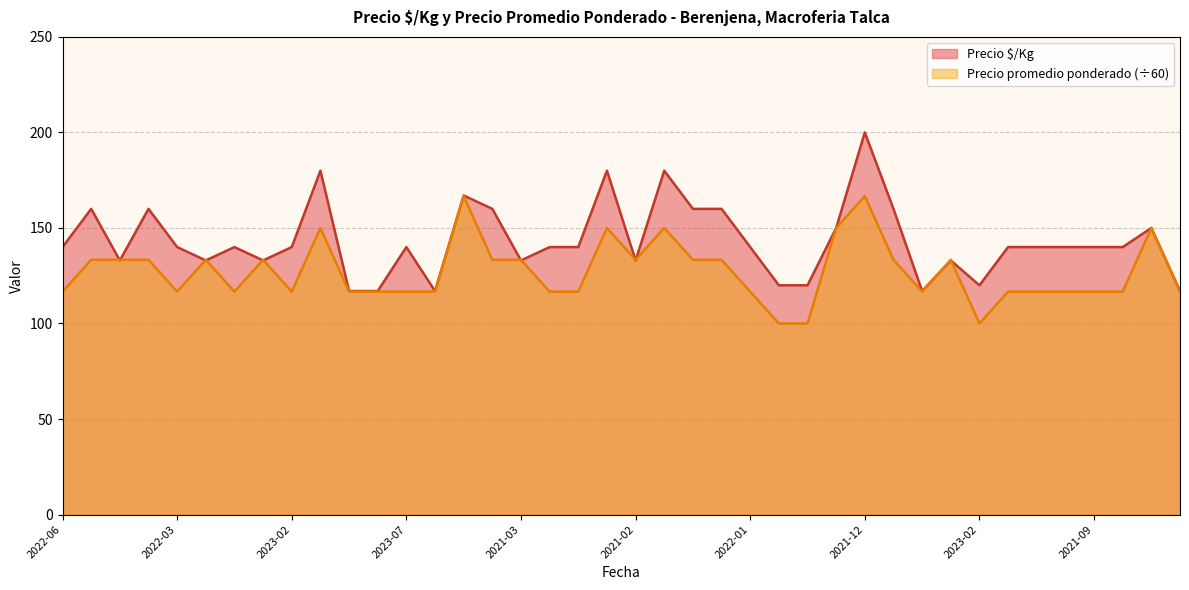

Reading right to left, list all the values displayed in this chart.

Precio $/Kg: 117.0	150.0	140.0	140.0	140.0	140.0	140.0	120.0	133.0	117.0	160.0	200.0	150.0	120.0	120.0	140.0	160.0	160.0	180.0	133.0	180.0	140.0	140.0	133.0	160.0	167.0	117.0	140.0	117.0	117.0	180.0	140.0	133.0	140.0	133.0	140.0	160.0	133.0	160.0	140.0
Precio promedio ponderado: 116.7	150.0	116.7	116.7	116.7	116.7	116.7	100.0	133.3	116.7	133.3	166.7	150.0	100.0	100.0	116.7	133.3	133.3	150.0	133.3	150.0	116.7	116.7	133.3	133.3	166.7	116.7	116.7	116.7	116.7	150.0	116.7	133.3	116.7	133.3	116.7	133.3	133.3	133.3	116.7